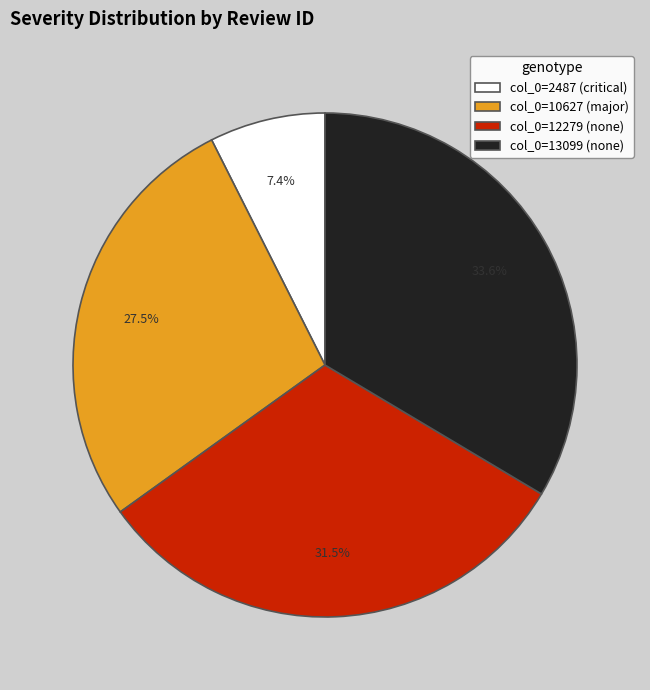

Does any single category account for the majority?

No